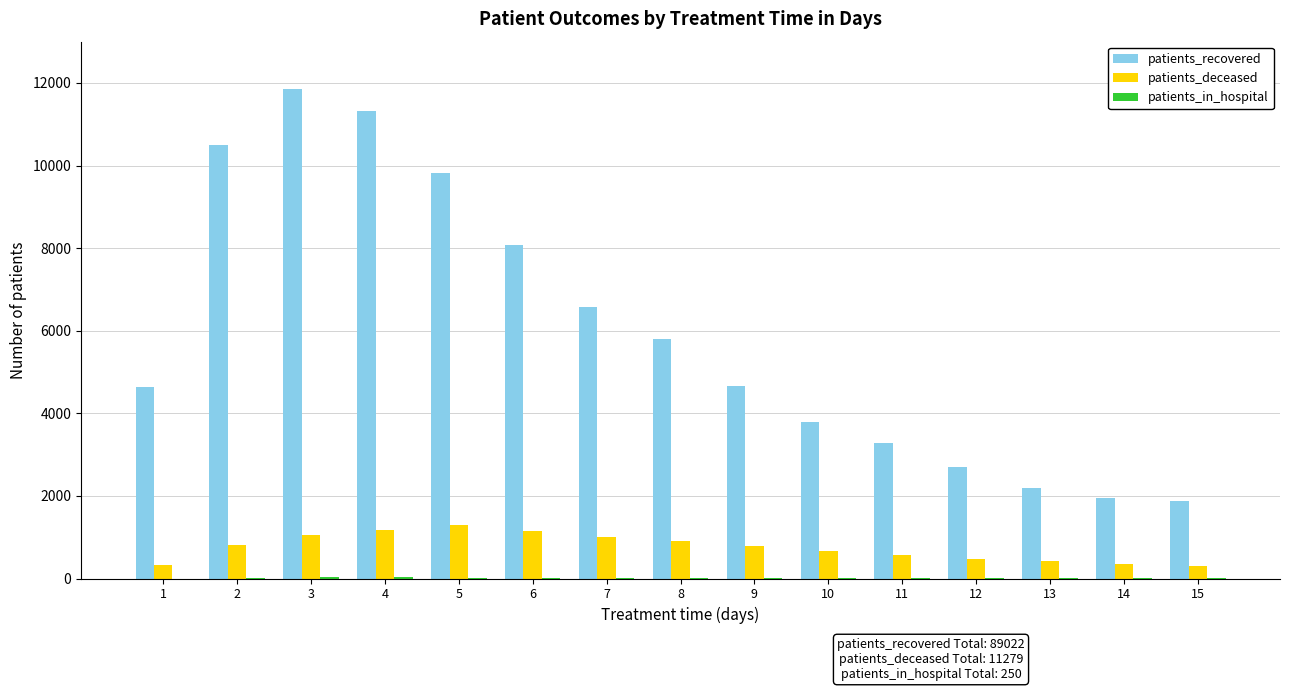

What is the sum of all patients_deceased values?

11279